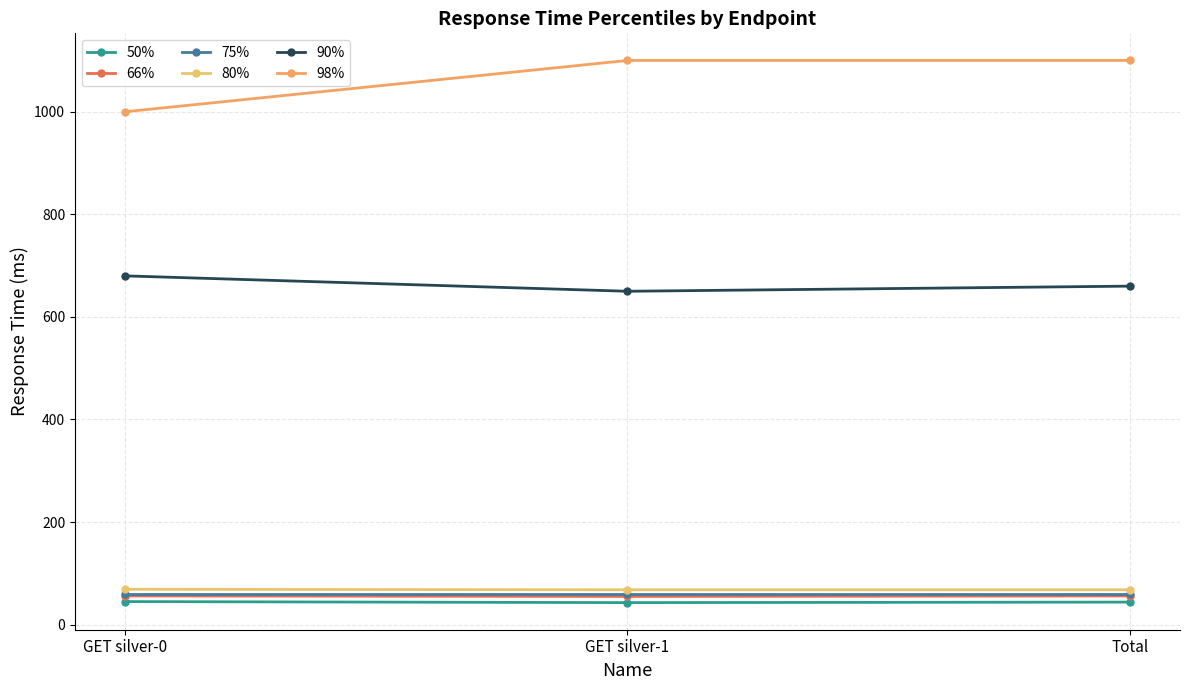

Is it true that 75% equals 60 at GET silver-1?

True